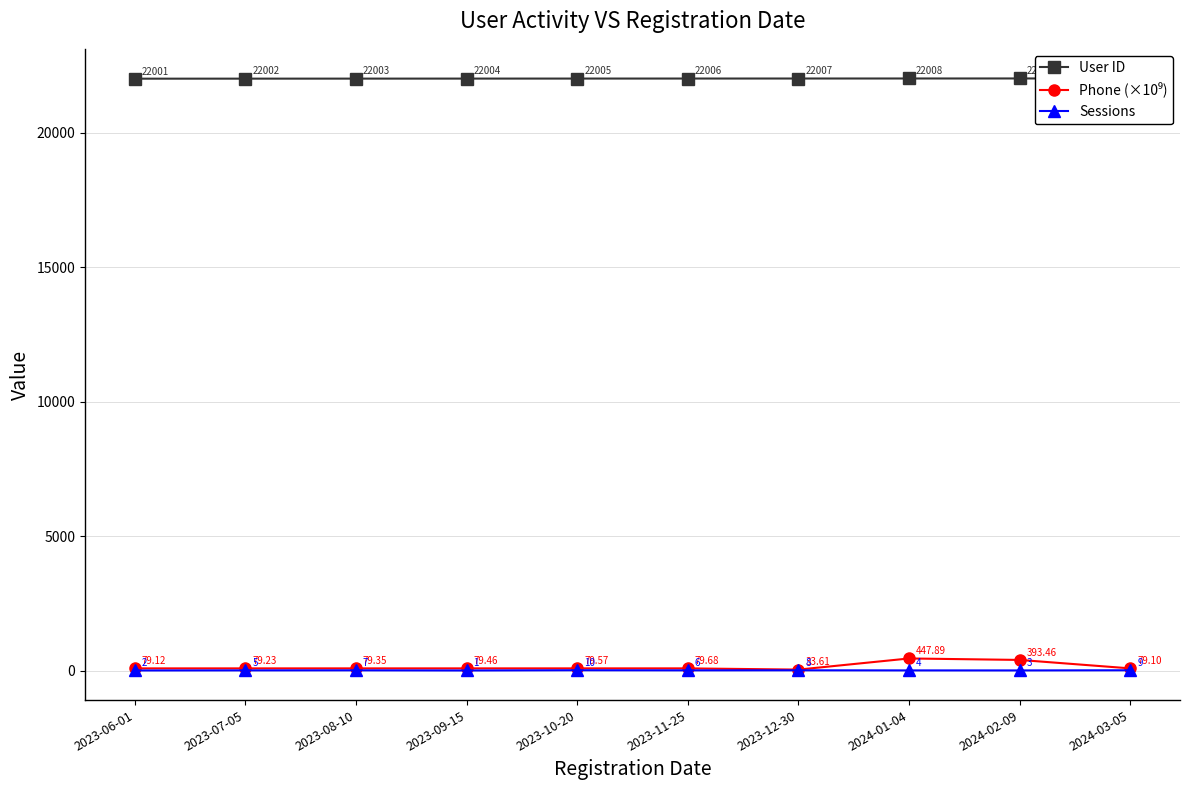

True or false: User ID has more than 0 points higher than both neighbors.

False